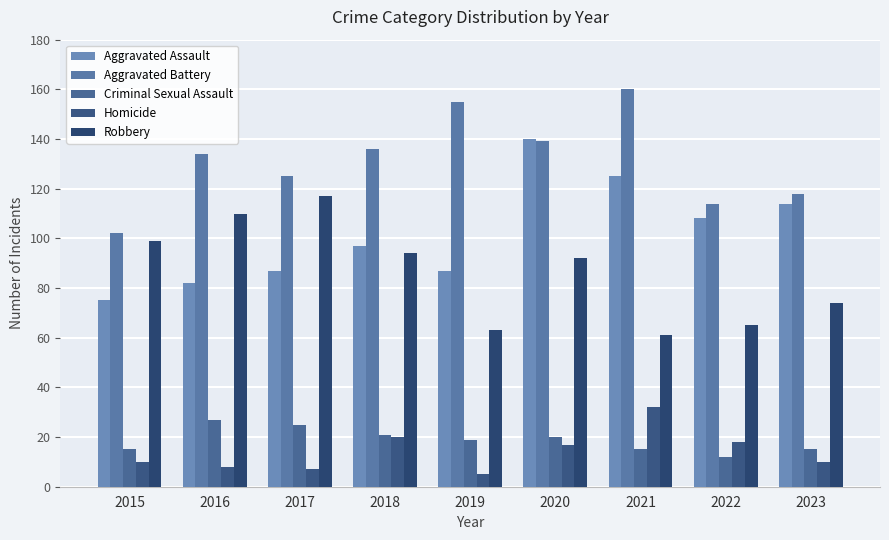

At which category does the chart reach its minimum across all series?

2019